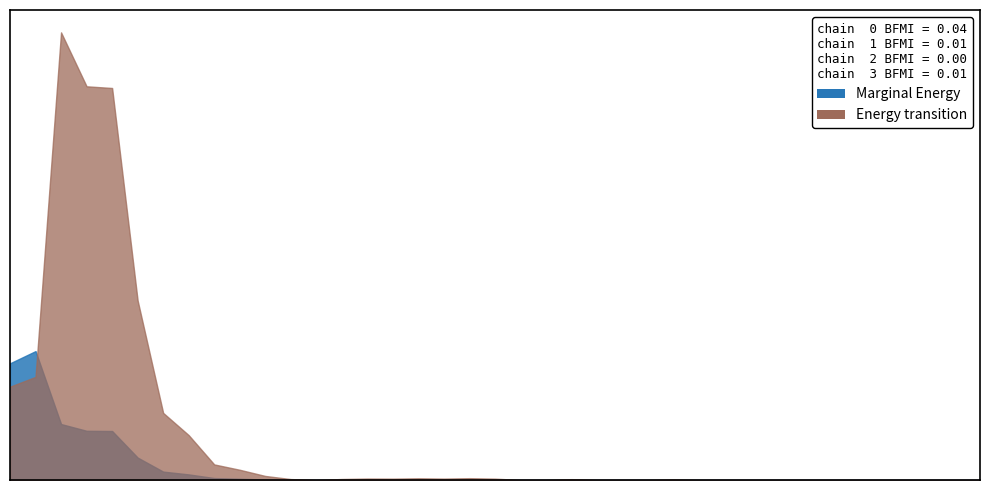

In Energy transition, how many points are higher than both neighbors (excluding endpoints)?

6